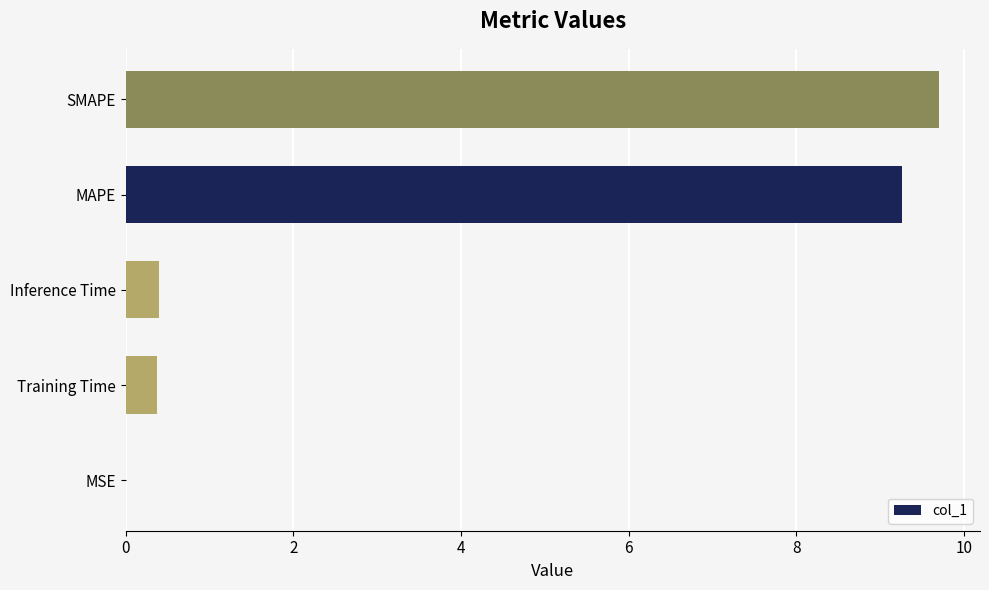

What is the maximum value shown in the chart?

9.7